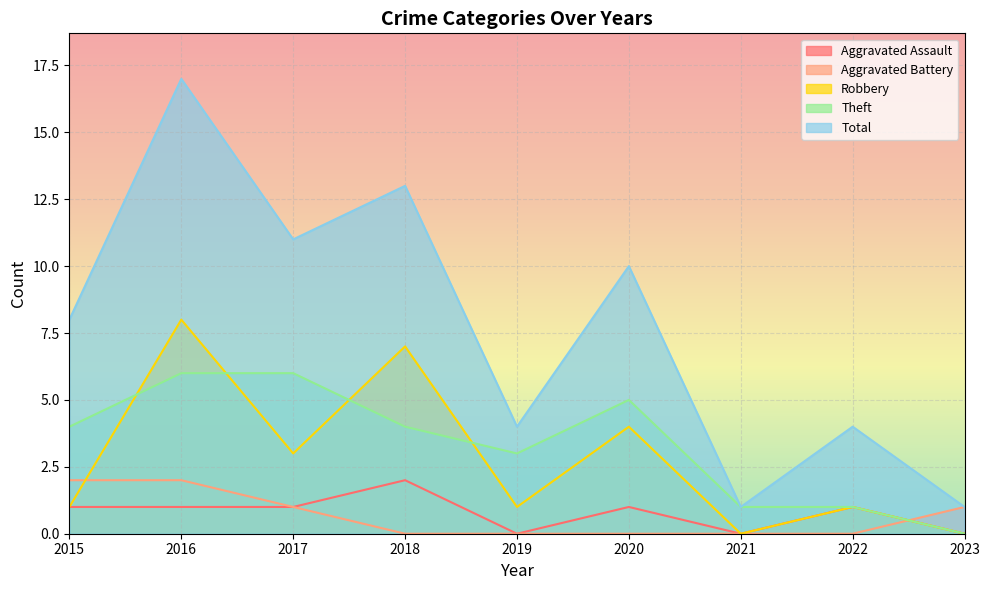

True or false: Aggravated Assault and Theft intersect in this chart.

False